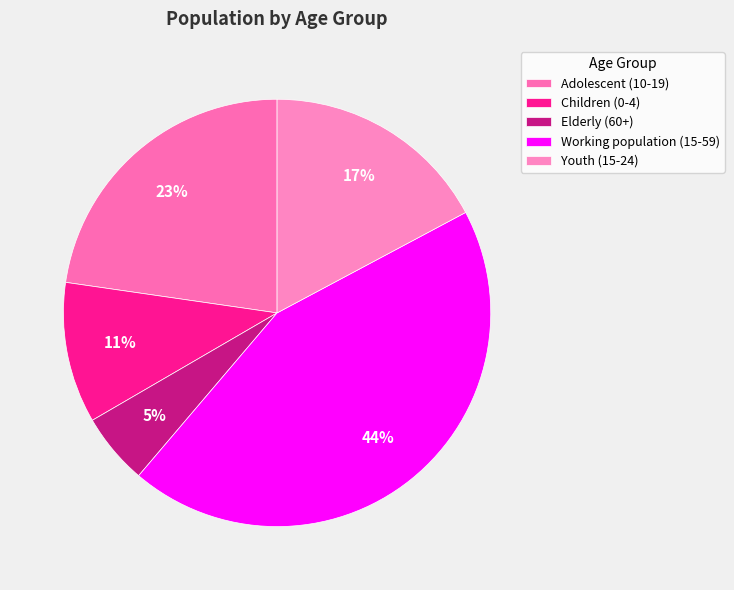

What is the smallest slice in the pie chart?

Elderly (60+)